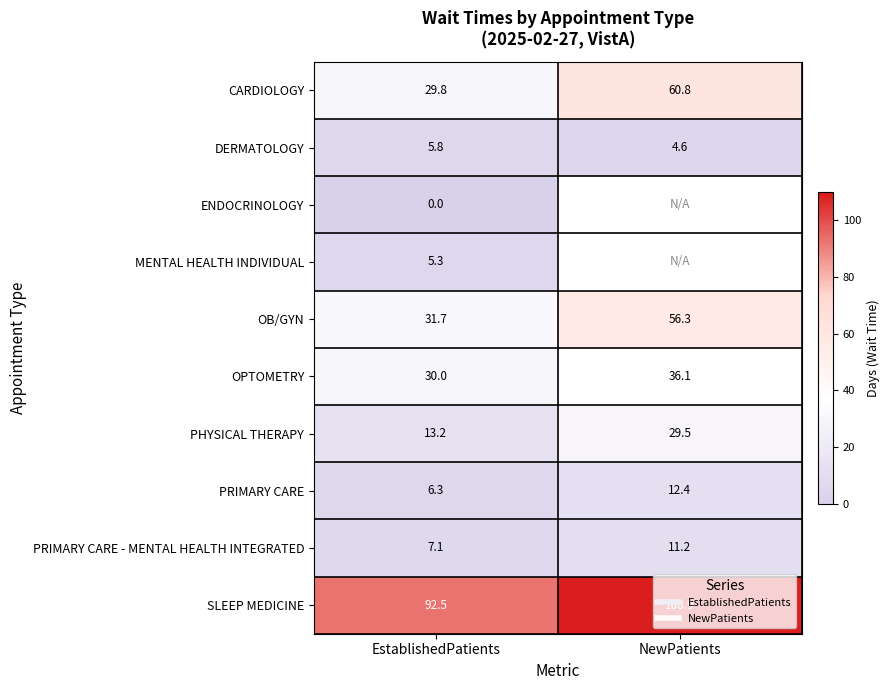

Rank the categories by PRIMARY CARE - MENTAL HEALTH INTEGRATED value from lowest to highest.

EstablishedPatients, NewPatients